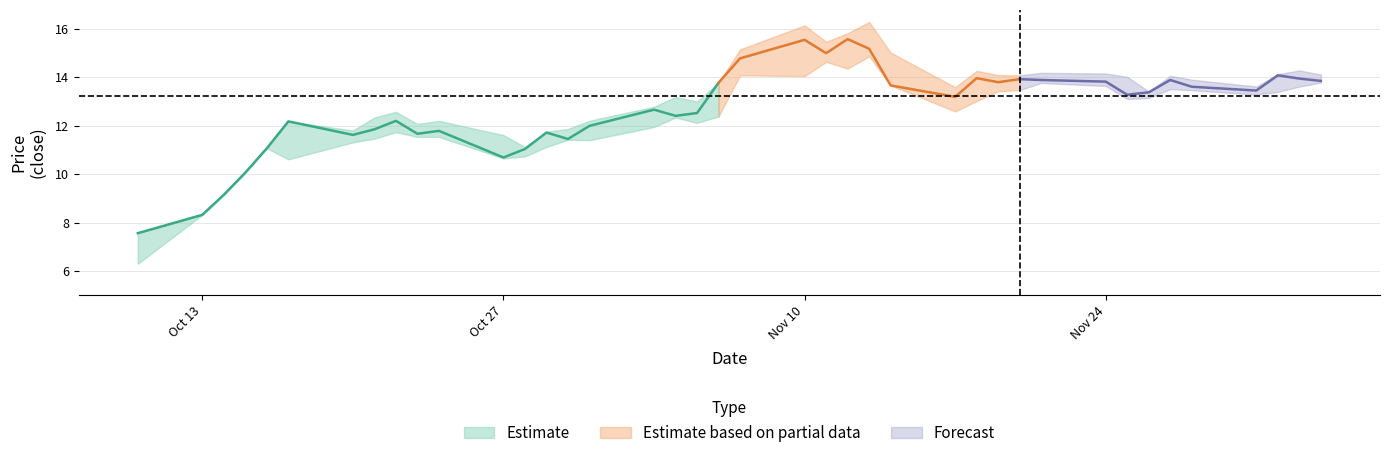

The value of close at 19 is 21.4. True or false?

False